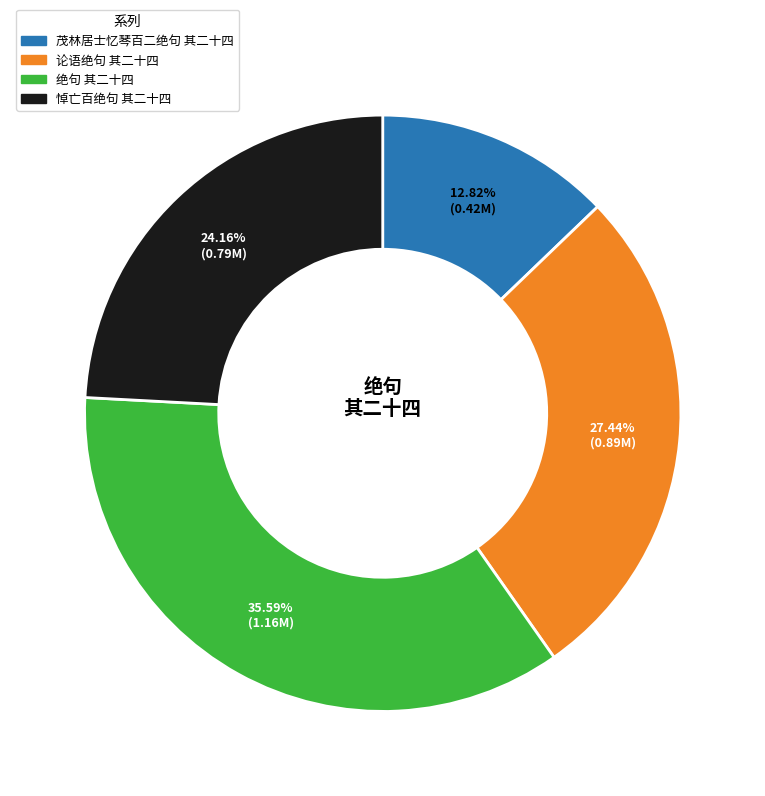

How much of the chart is everything except 茂林居士忆琴百二绝句 其二十四?

87.2%